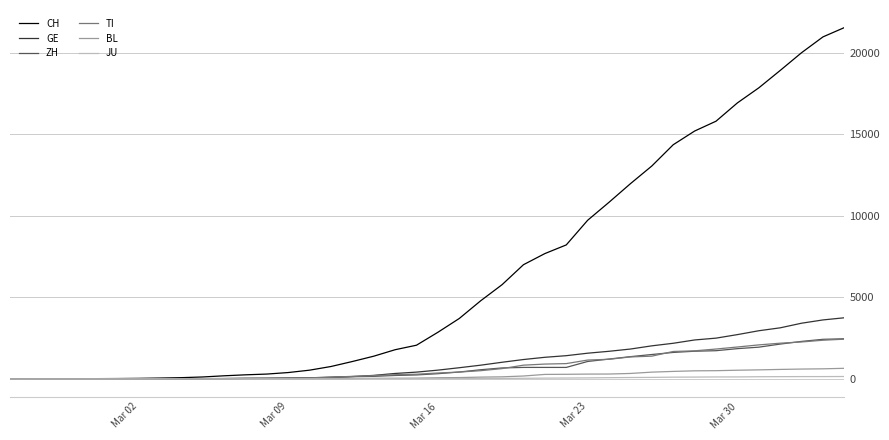

Which series has the largest total across all categories?

CH